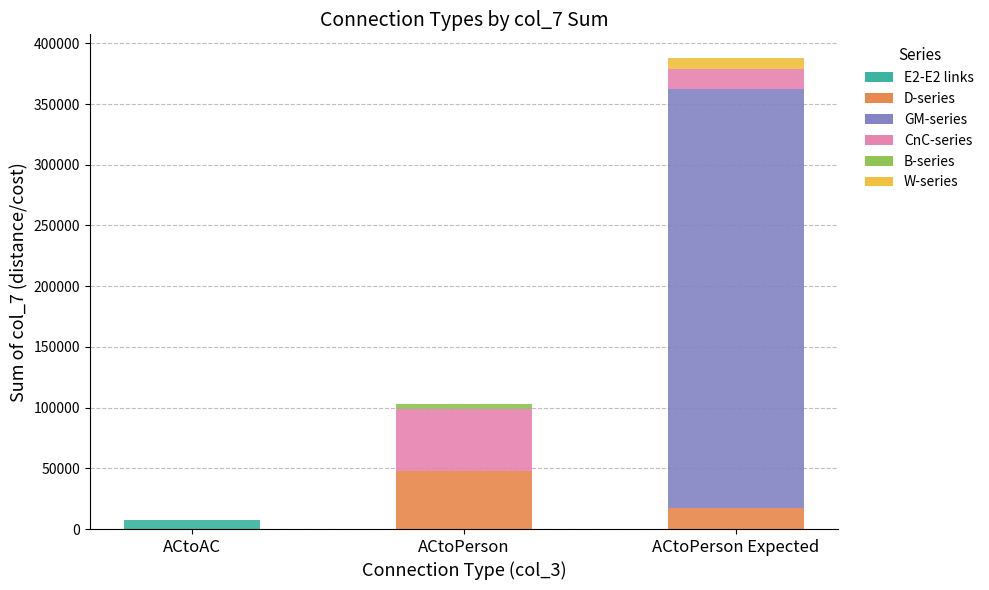

At which category is the sum across all series the highest?

ACtoPerson Expected